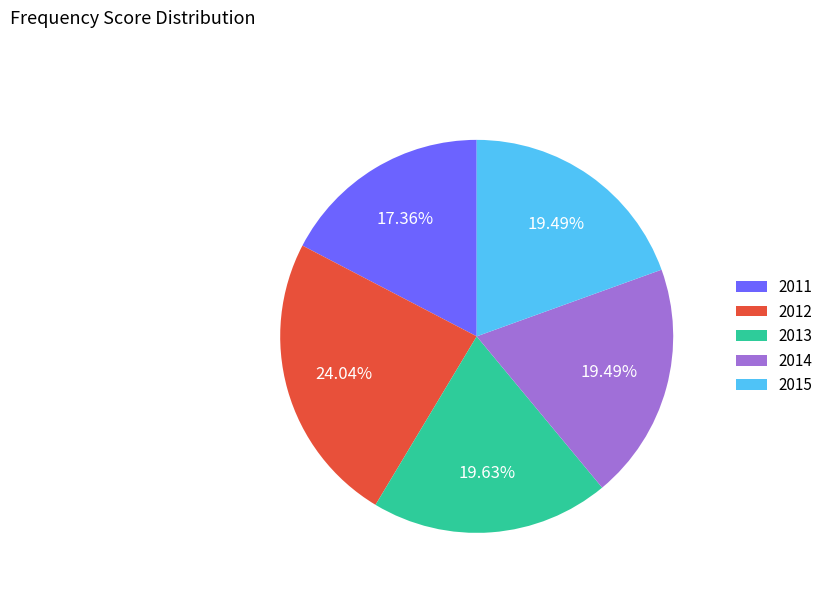

Is there any slice that represents more than half of the pie?

No